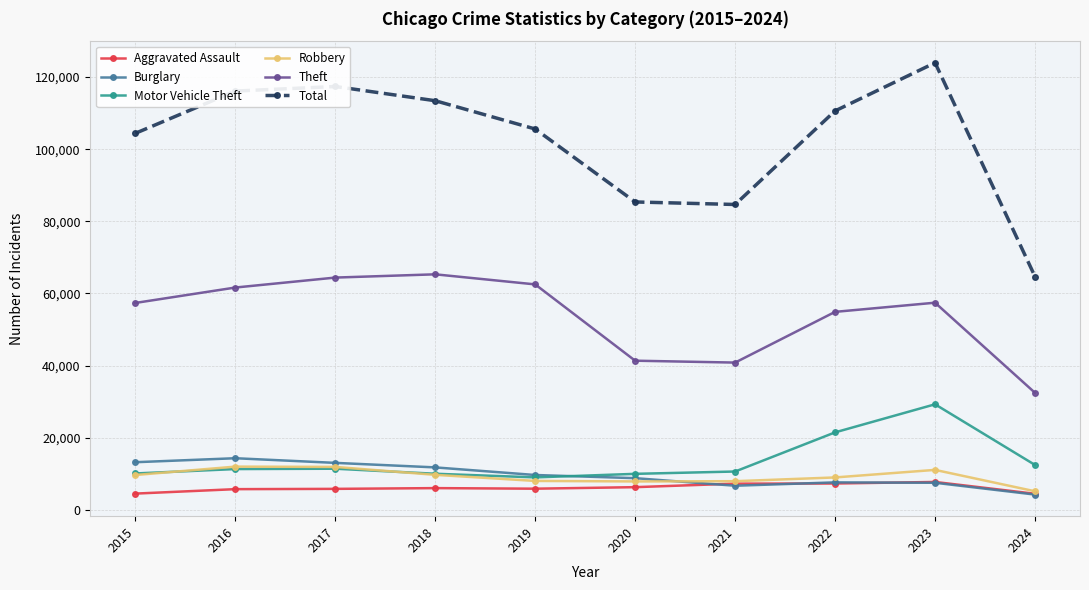

What is the greatest value displayed?

123955